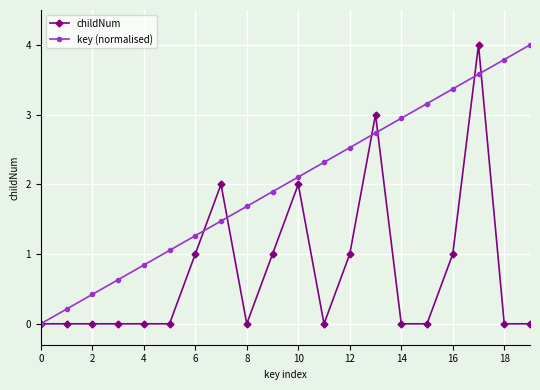

Rank the series by their average value, from highest to lowest.

key (normalised), childNum